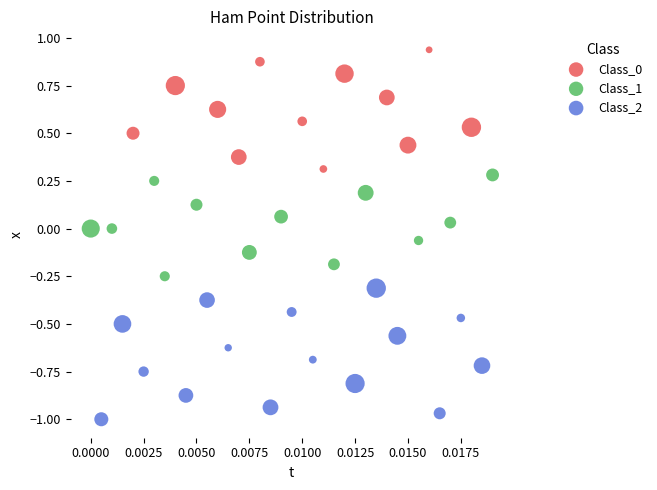

Which series contains the lowest Y value?

Class_2